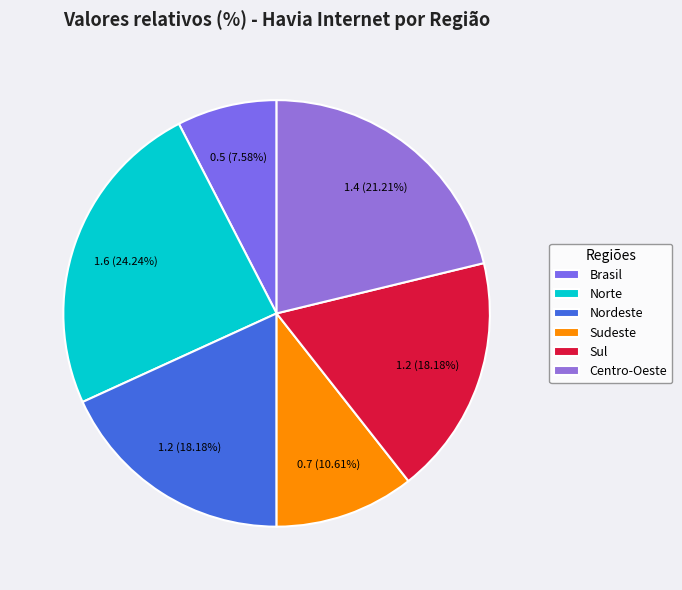

Combined, what portion of the pie is Brasil and Centro-Oeste?

28.8%